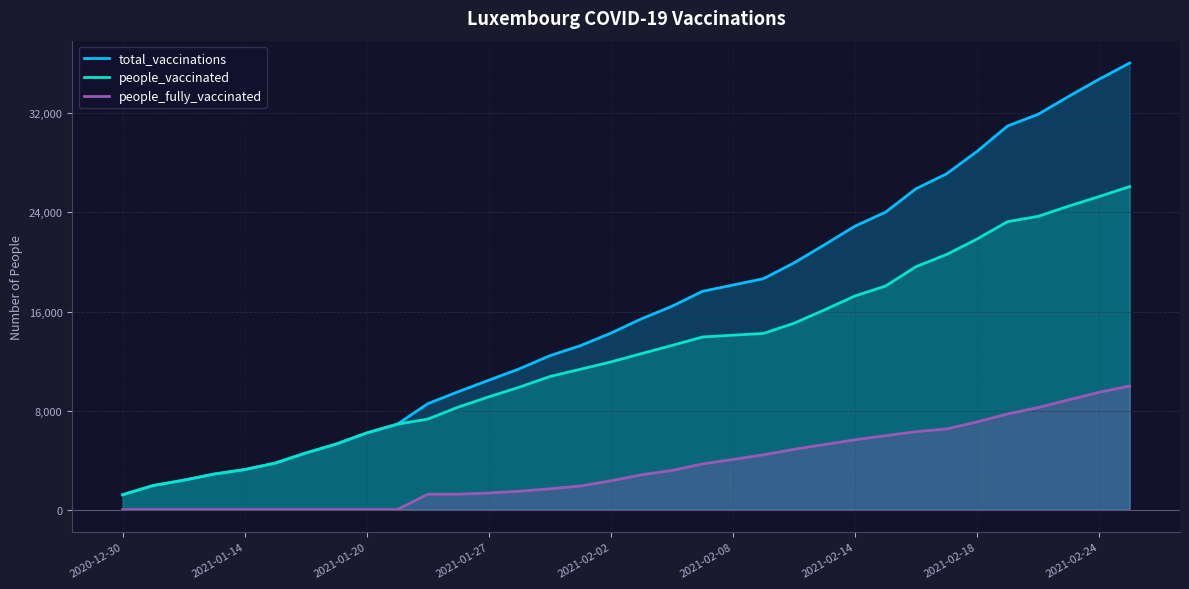

How many lines are shown in the chart?

3